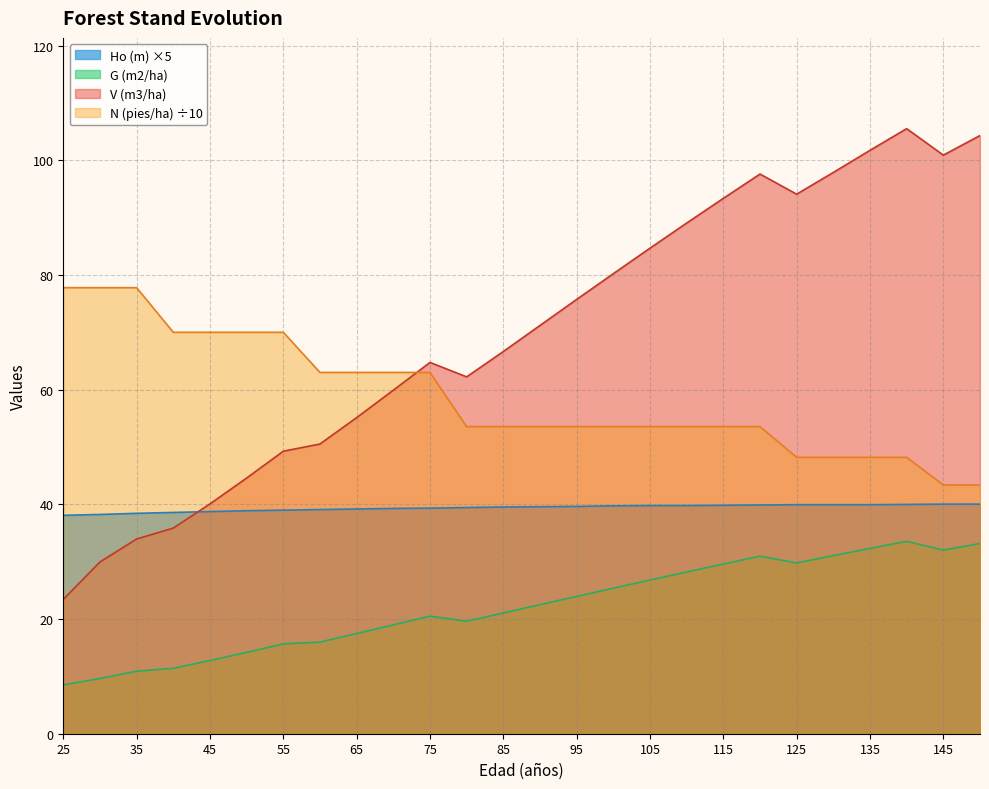

Which series has the largest total across all categories?

V (m3/ha)